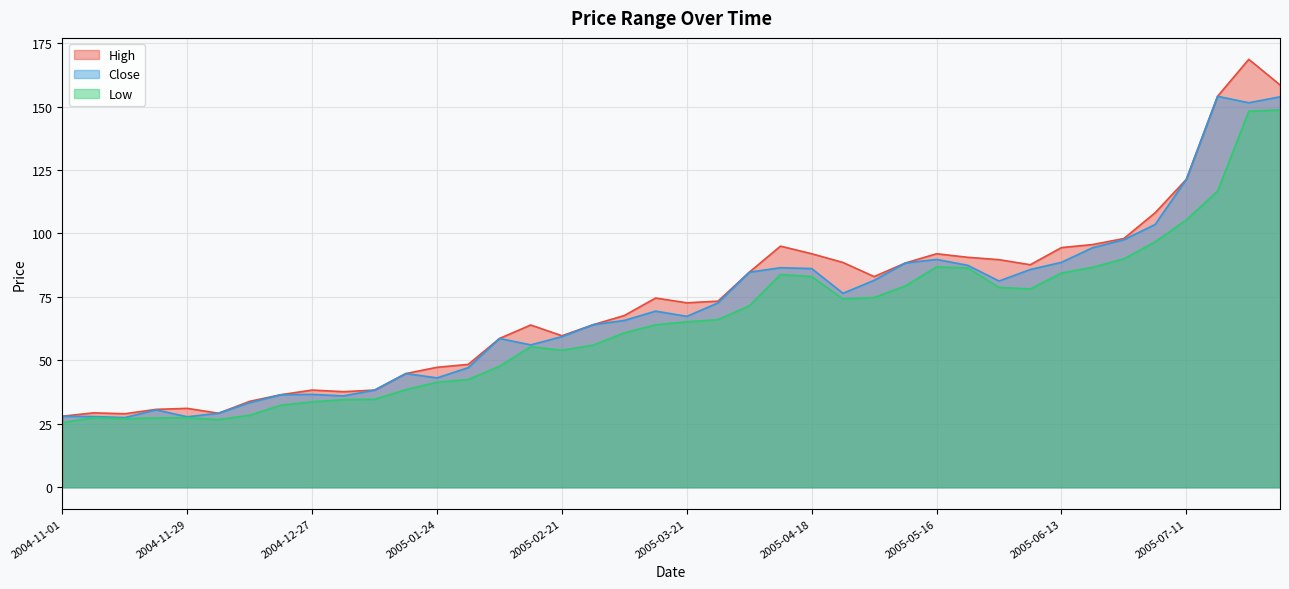

At 2005-02-28, list the series in order from smallest to largest.

Low, High, Close